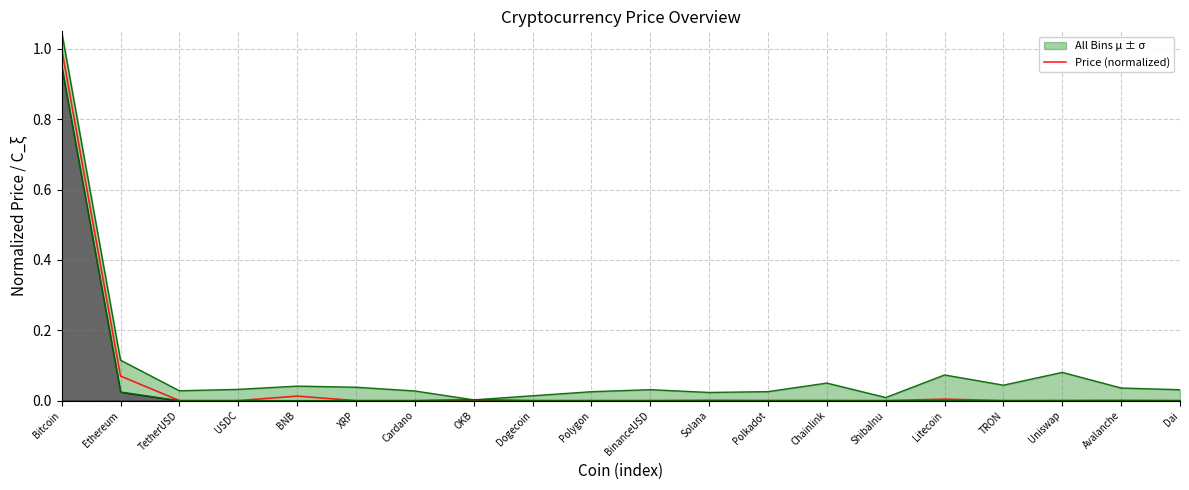

Which has a higher value, Polygon or Ethereum?

Ethereum